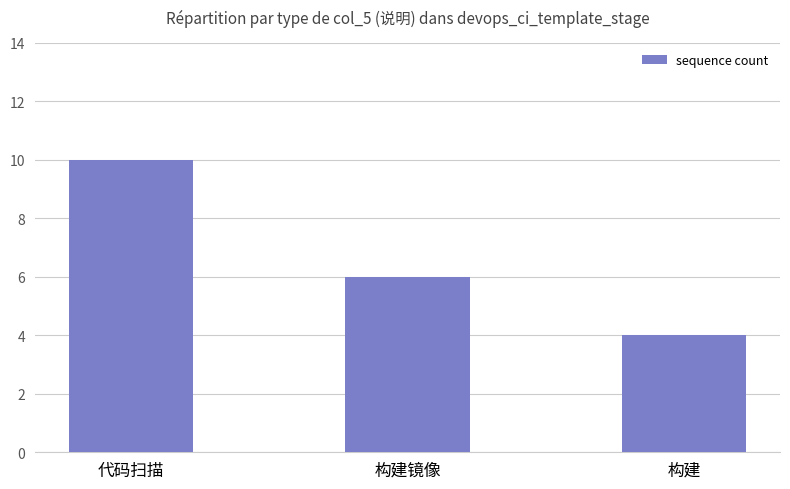

Rank the categories by value from lowest to highest.

构建, 构建镜像, 代码扫描